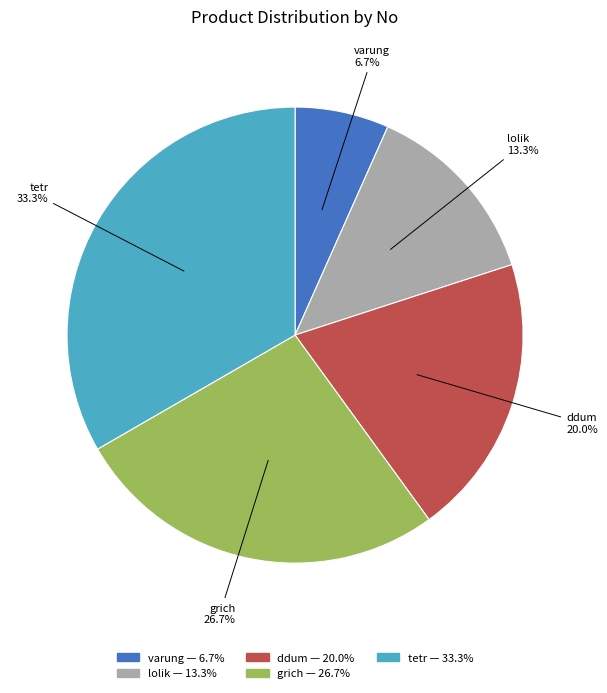

Rank the categories by value from lowest to highest.

varung, lolik, ddum, grich, tetr